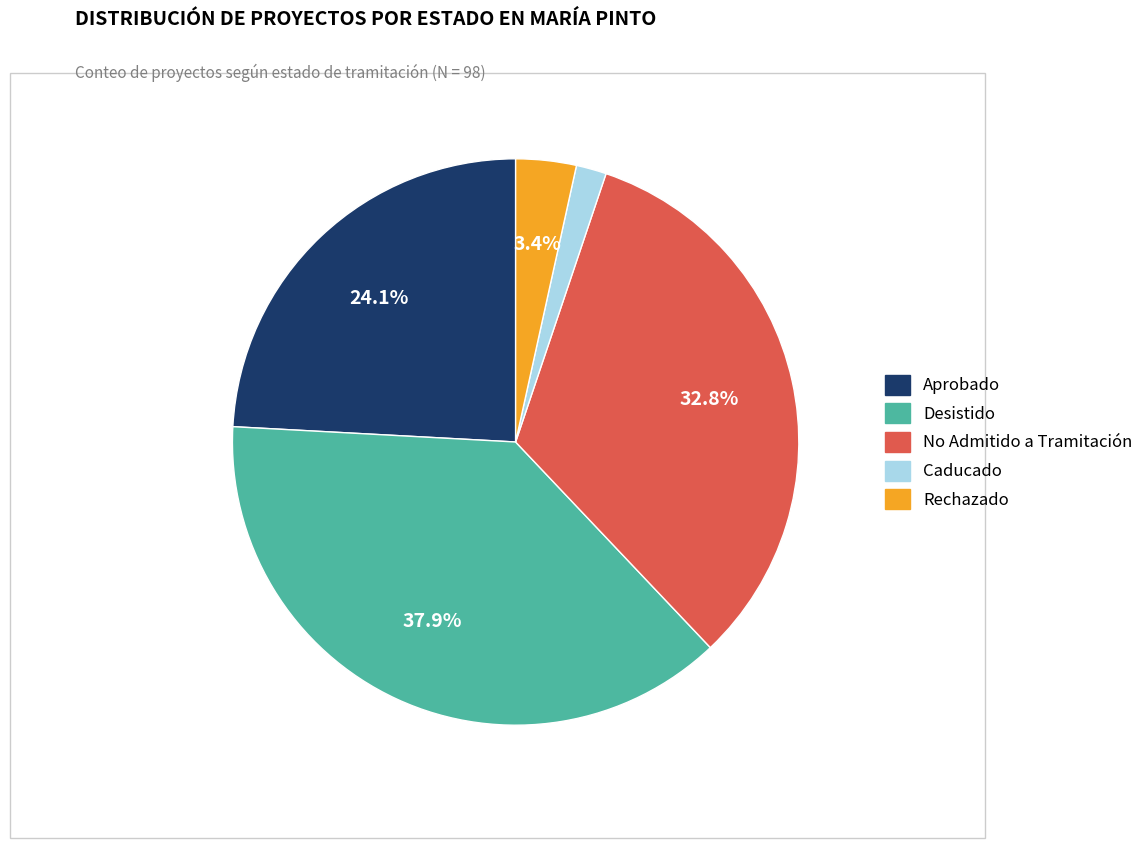

Which slice is the largest?

Desistido